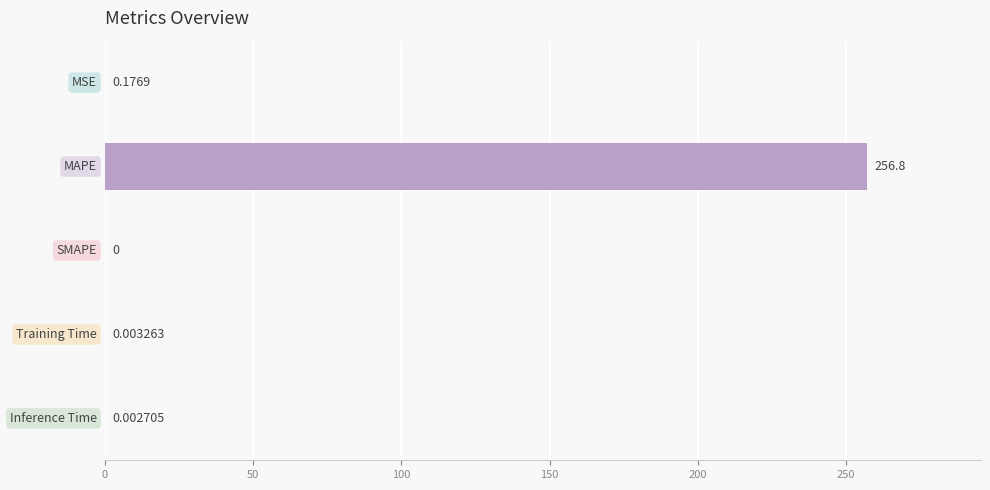

What is the average value?

51.4